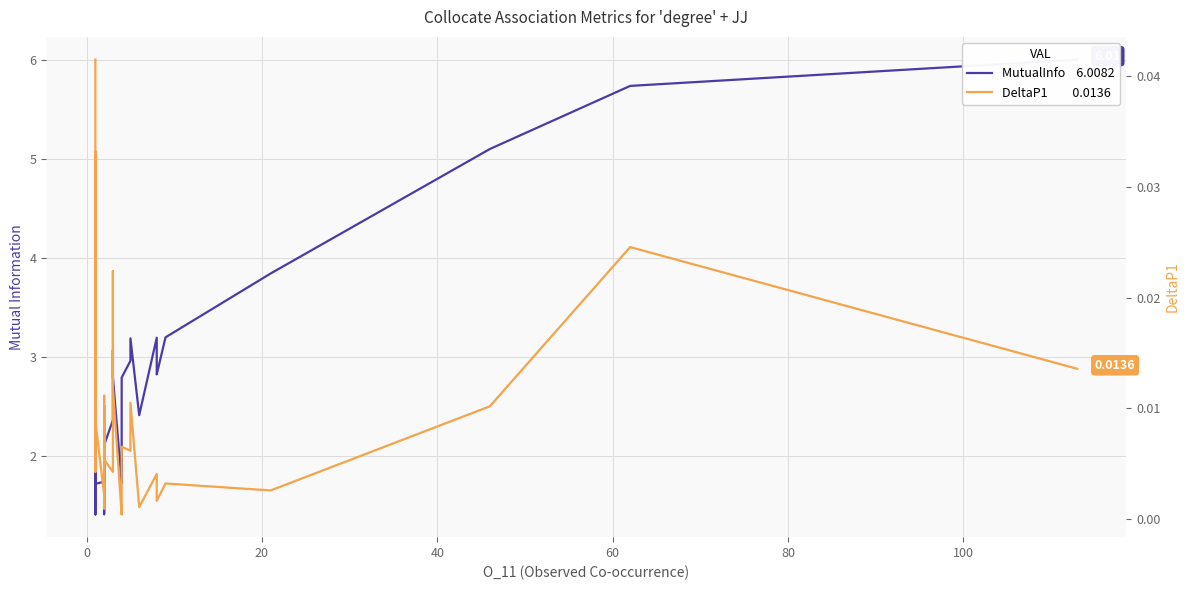

How many interior local peaks does the DeltaP1 series have?

12